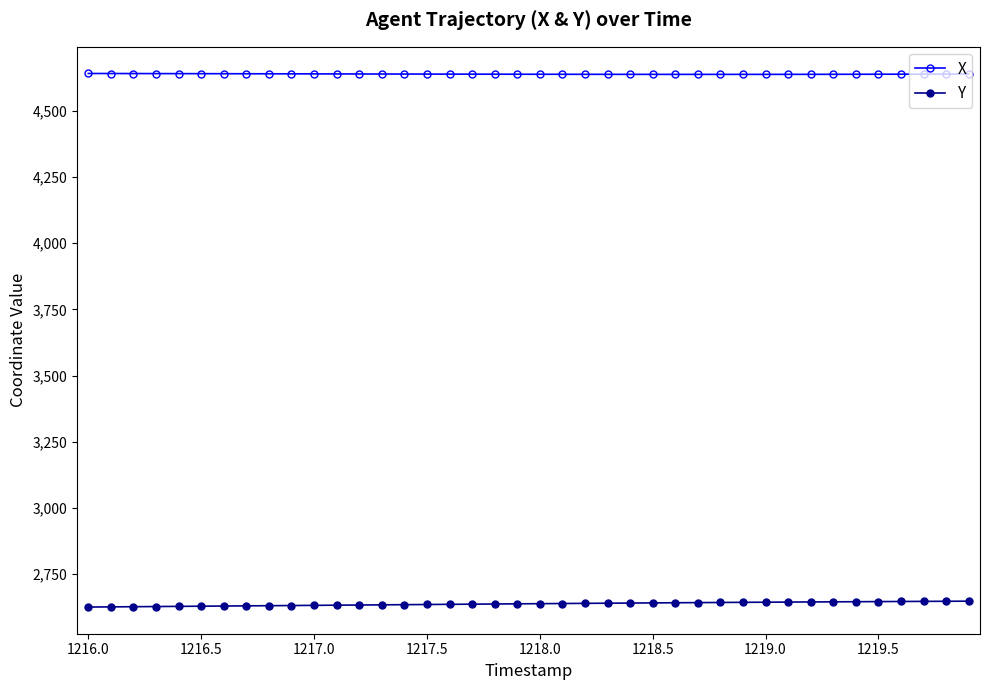

Which series has the largest total across all categories?

X